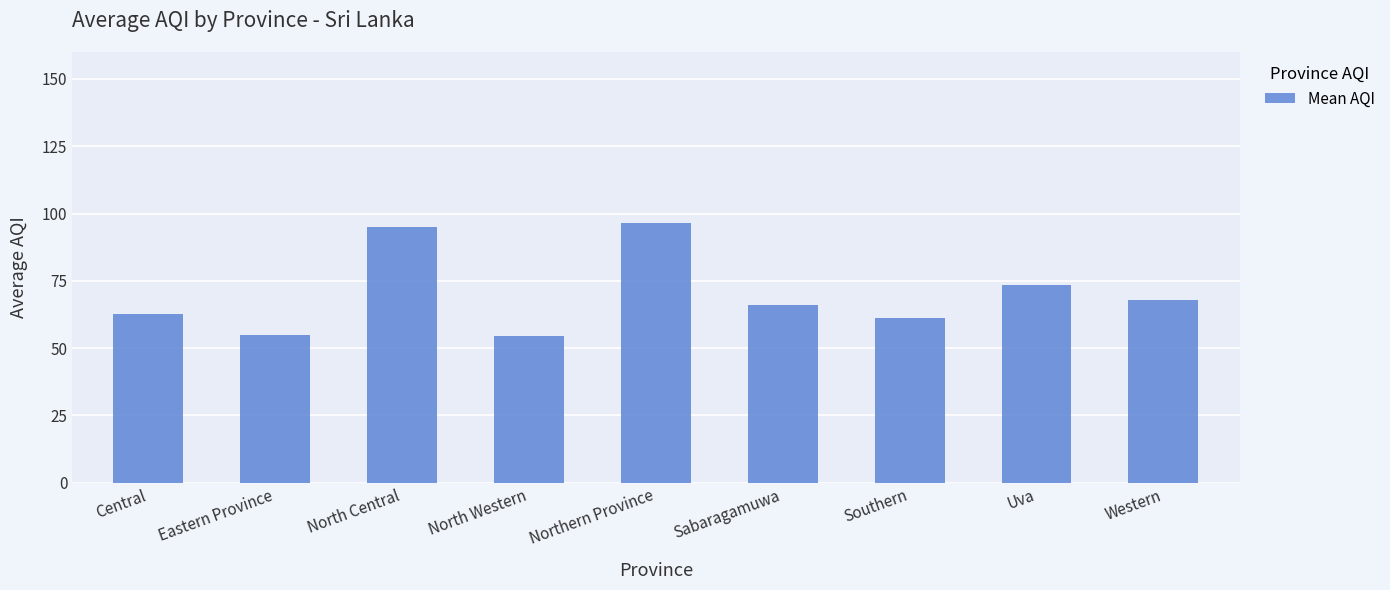

What is the label of the 7th bar from the right?

North Central